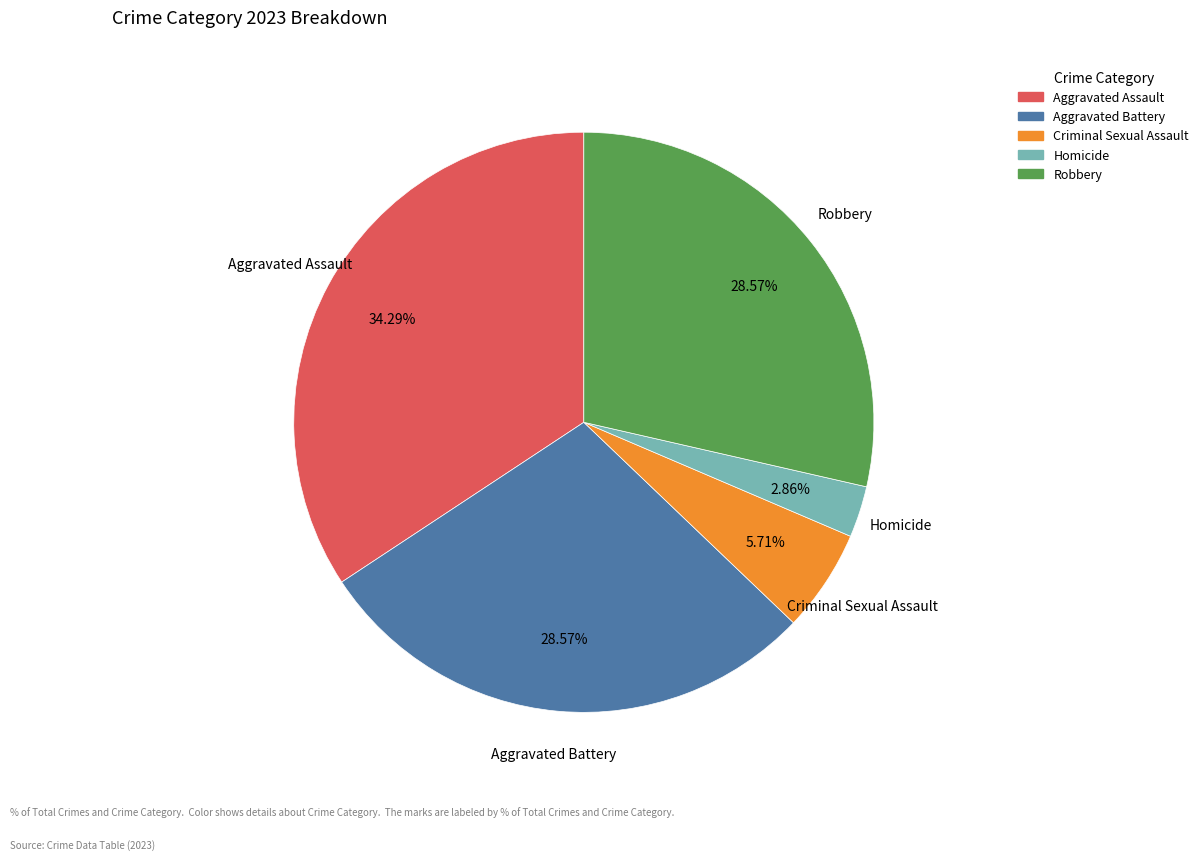

To the nearest percent, what portion does Robbery represent?

29%